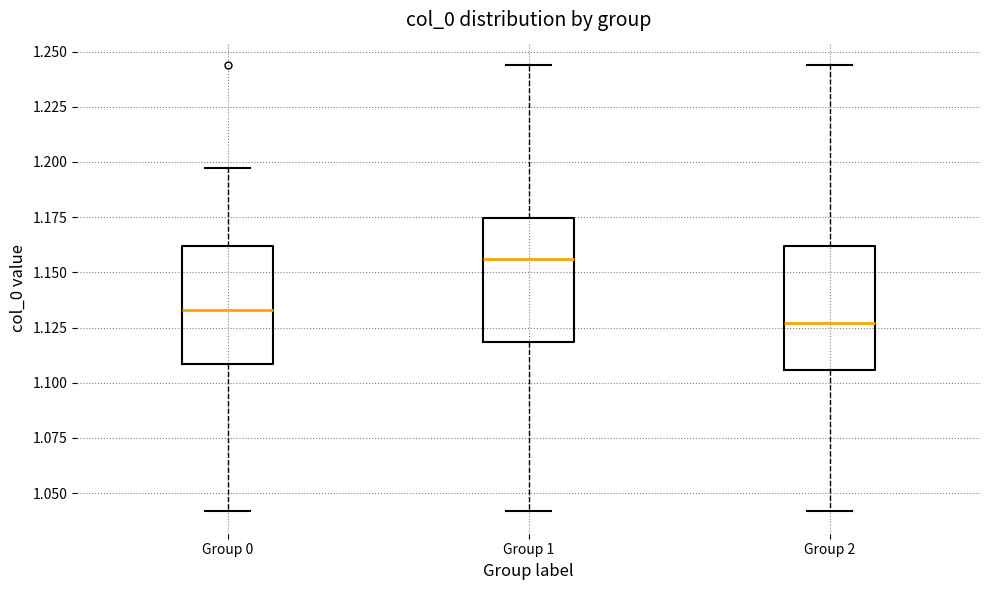

Reading left to right, transcribe this box plot: for each box, give where its median line is, the range the box spans, and where its two whiskers end, as read against the y-axis. The values are not printed on the chart, so give them approximately, as read against the axis.

Group 0: median 1.135, box 1.110 to 1.160, whiskers 1.040 to 1.195
Group 1: median 1.155, box 1.120 to 1.175, whiskers 1.040 to 1.245
Group 2: median 1.125, box 1.105 to 1.160, whiskers 1.040 to 1.245